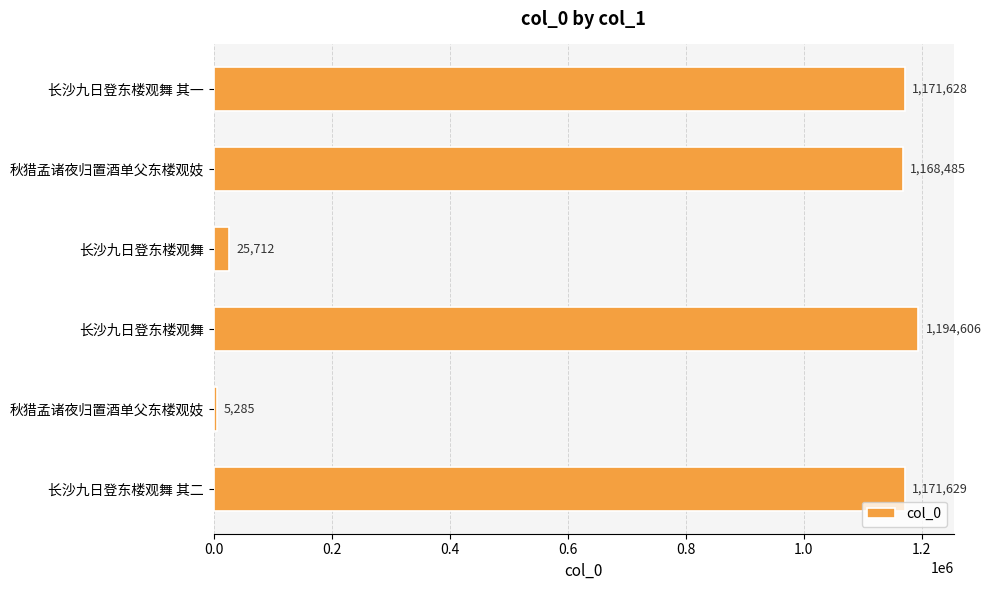

How many distinct data groups are displayed?

1